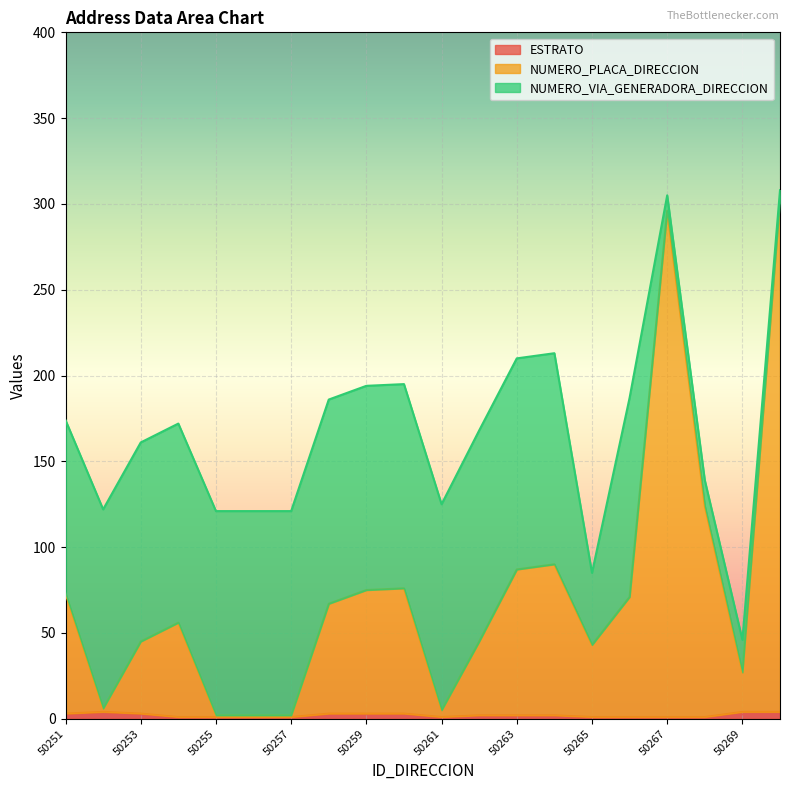

What is the sum of all NUMERO_PLACA_DIRECCION values?

1495